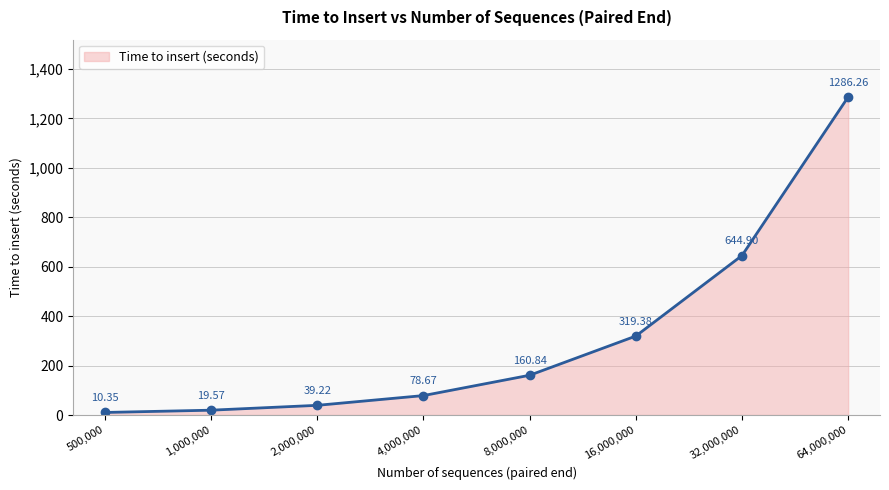

List the labels in order of value, smallest first.

500,000, 1,000,000, 2,000,000, 4,000,000, 8,000,000, 16,000,000, 32,000,000, 64,000,000